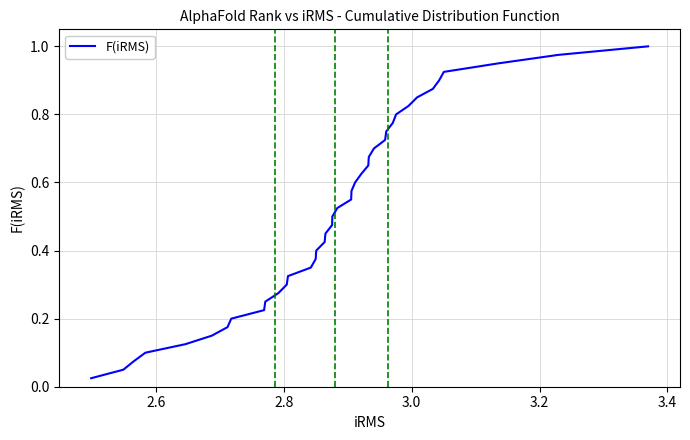

How many lines are shown in the chart?

1